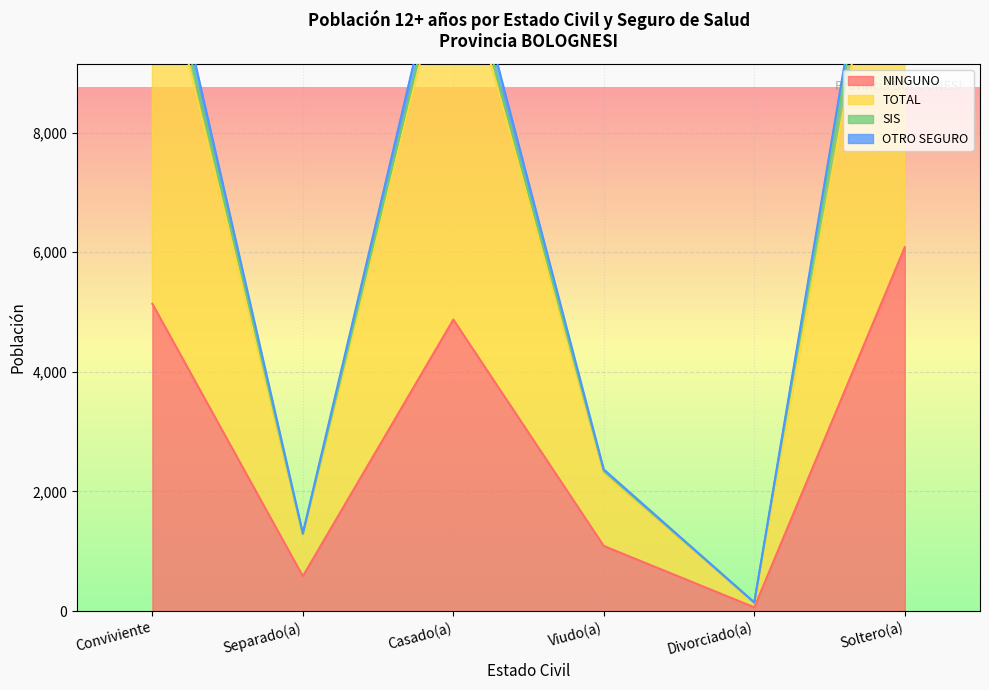

Which series has the largest total across all categories?

TOTAL